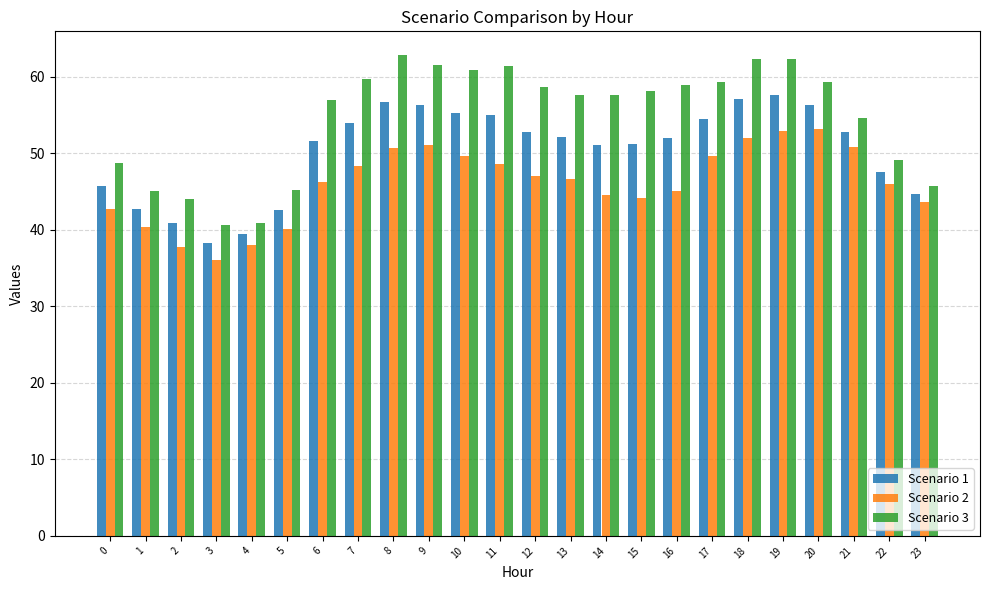

How many distinct data groups are displayed?

3